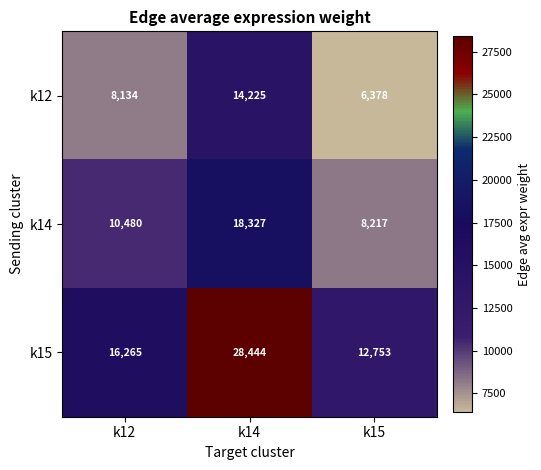

List the series in order of their peak value, highest first.

k15, k14, k12